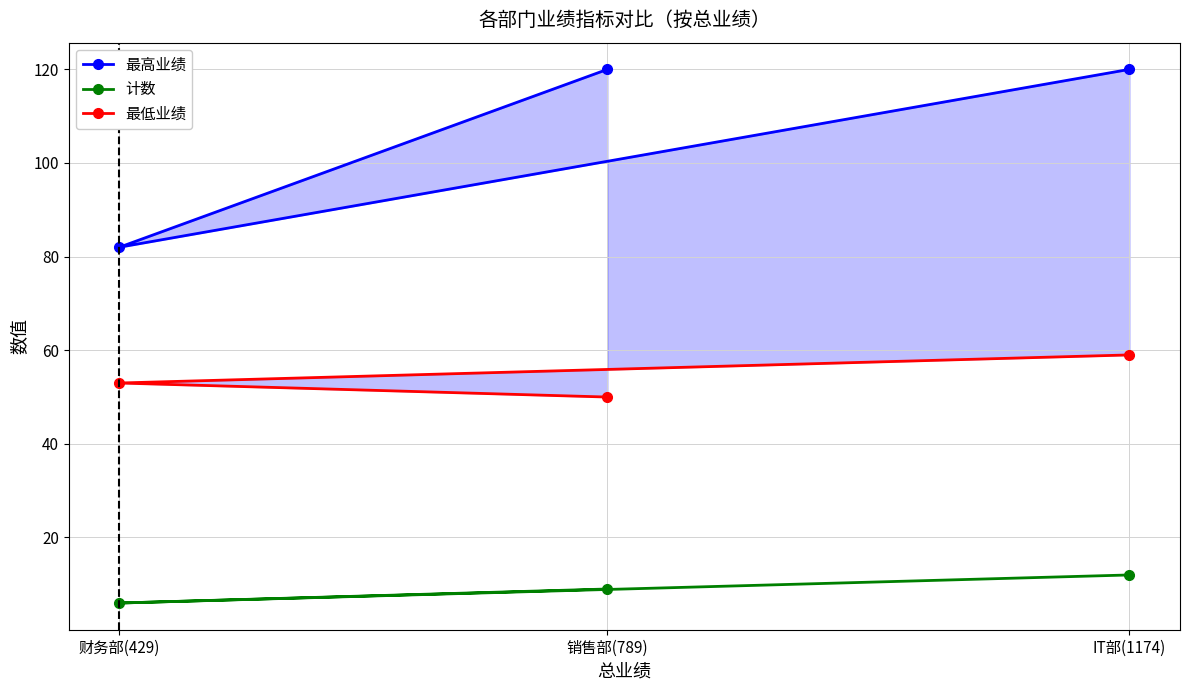

Is this an area chart (filled region under the line)?

No